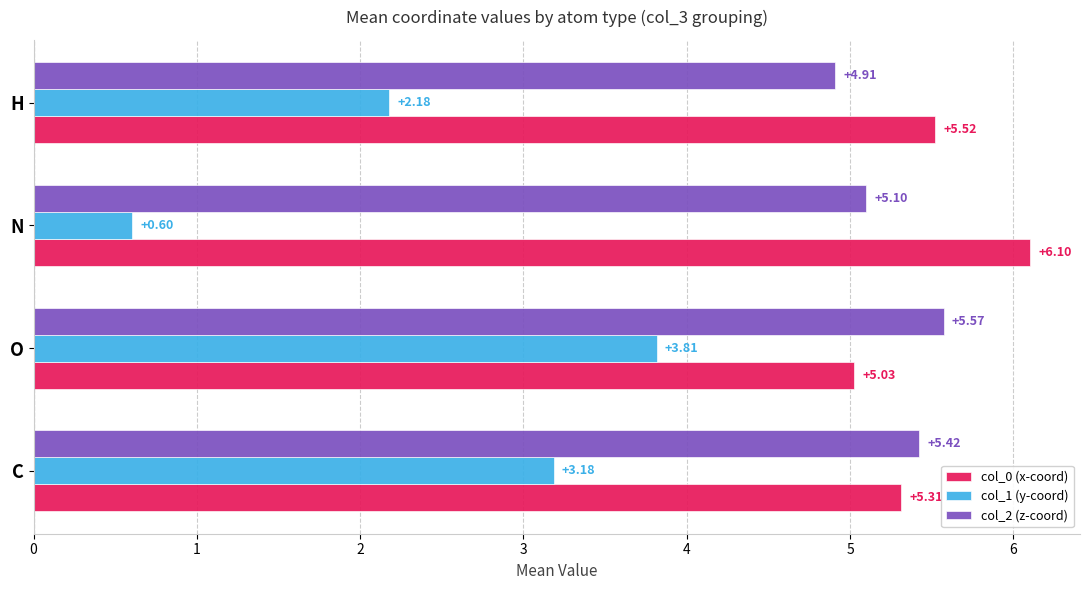

List the series in order of their peak value, highest first.

col_0 (x-coord), col_2 (z-coord), col_1 (y-coord)